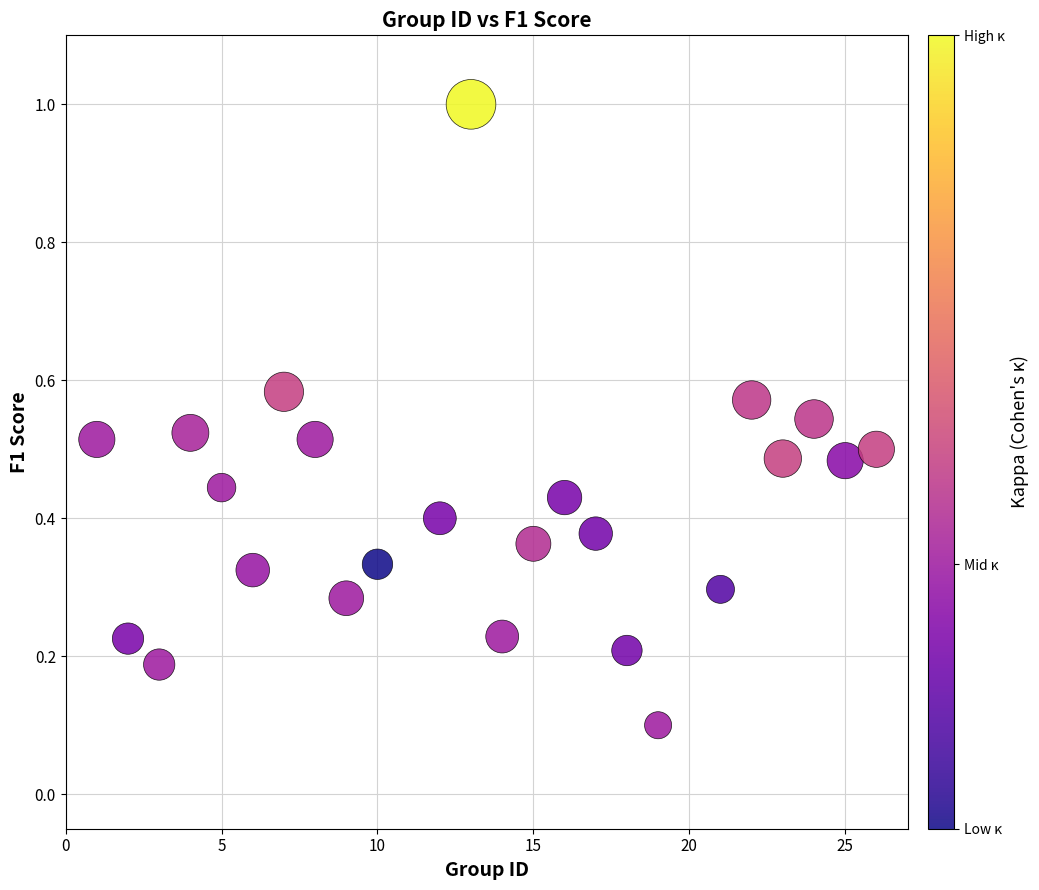

What is the range of Y values (max minus min)?

0.9